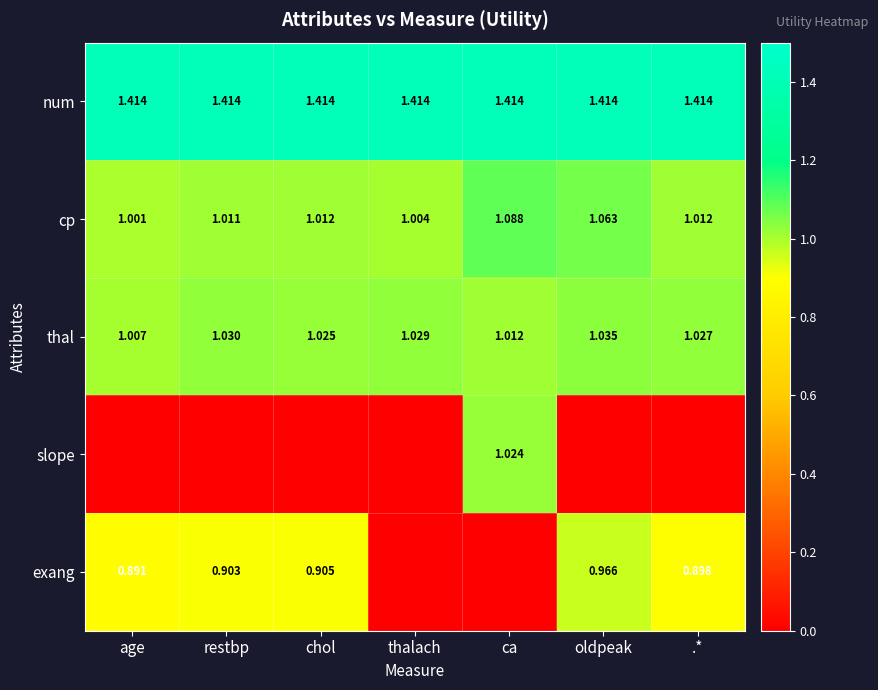

At which label does cp reach its peak?

ca